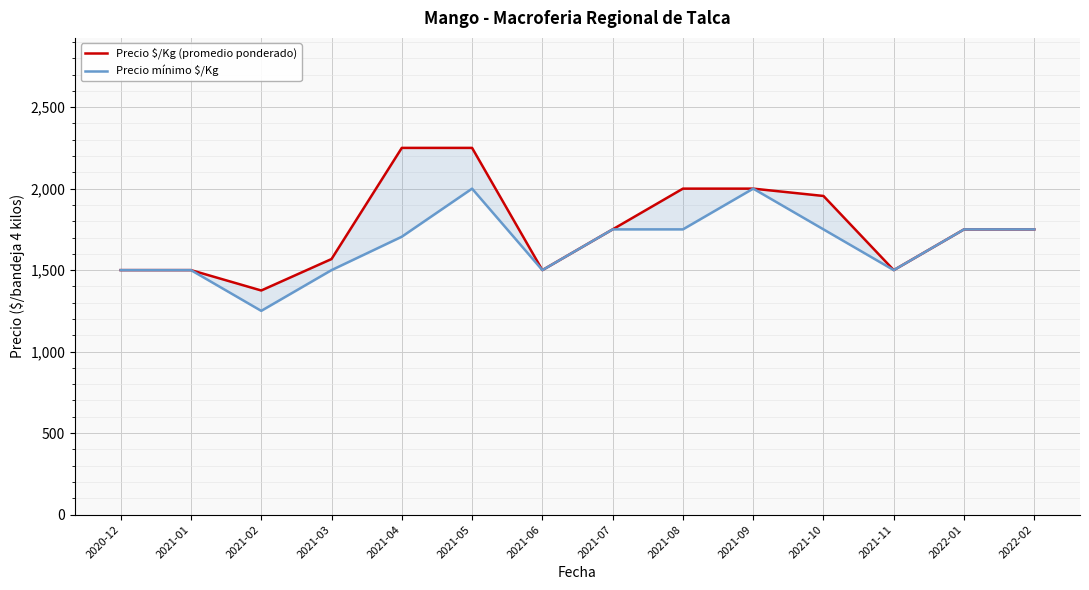

At 2021-05, list the series in order from smallest to largest.

Precio mínimo $/Kg, Precio $/Kg (promedio ponderado)